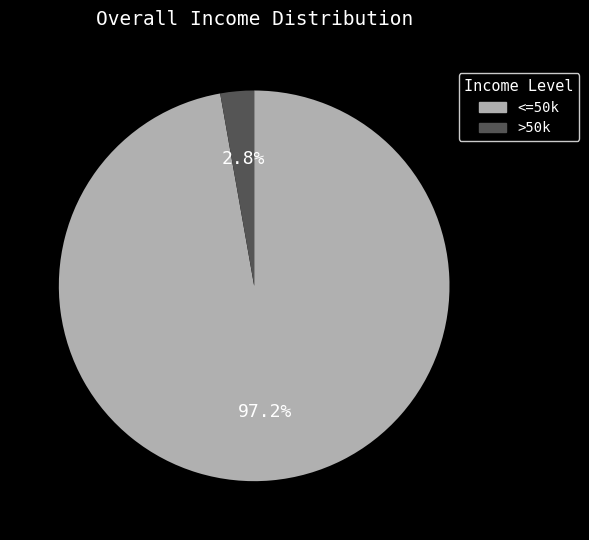

Between <=50k and >50k, which is larger?

<=50k